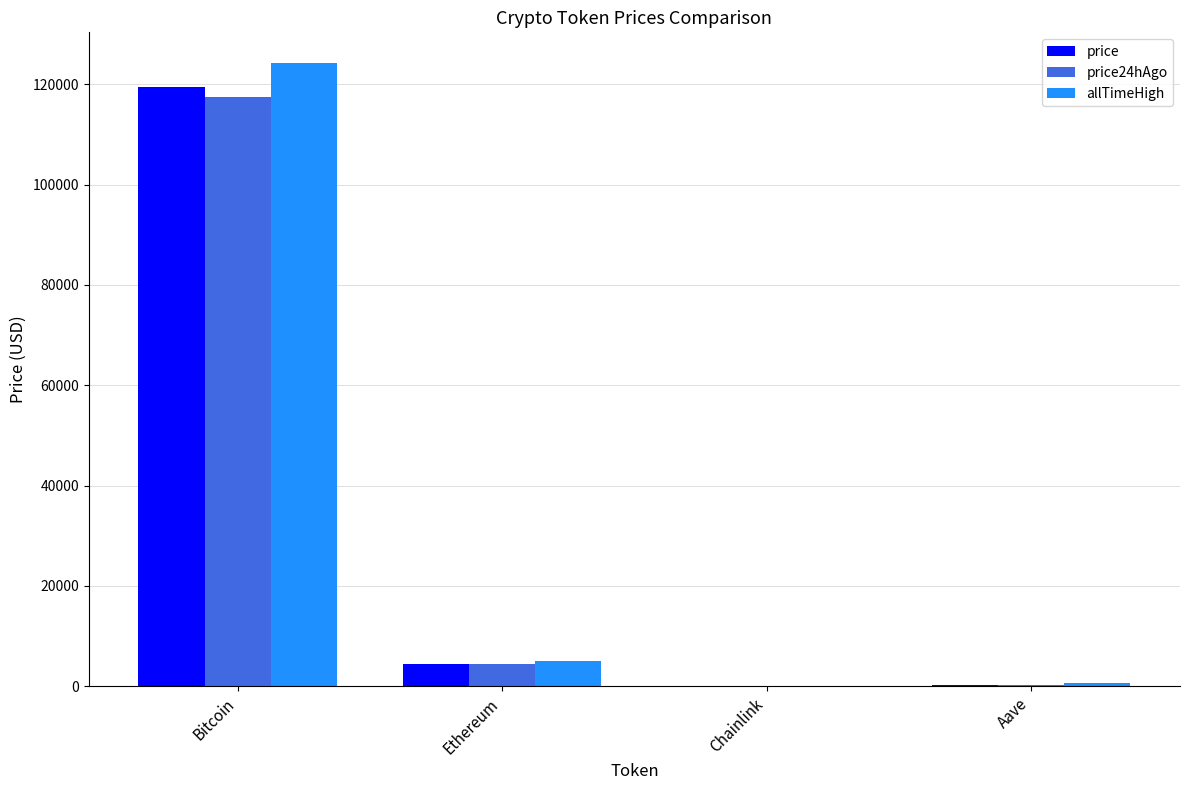

What is the average value of the price24hAgo series?

30508.6